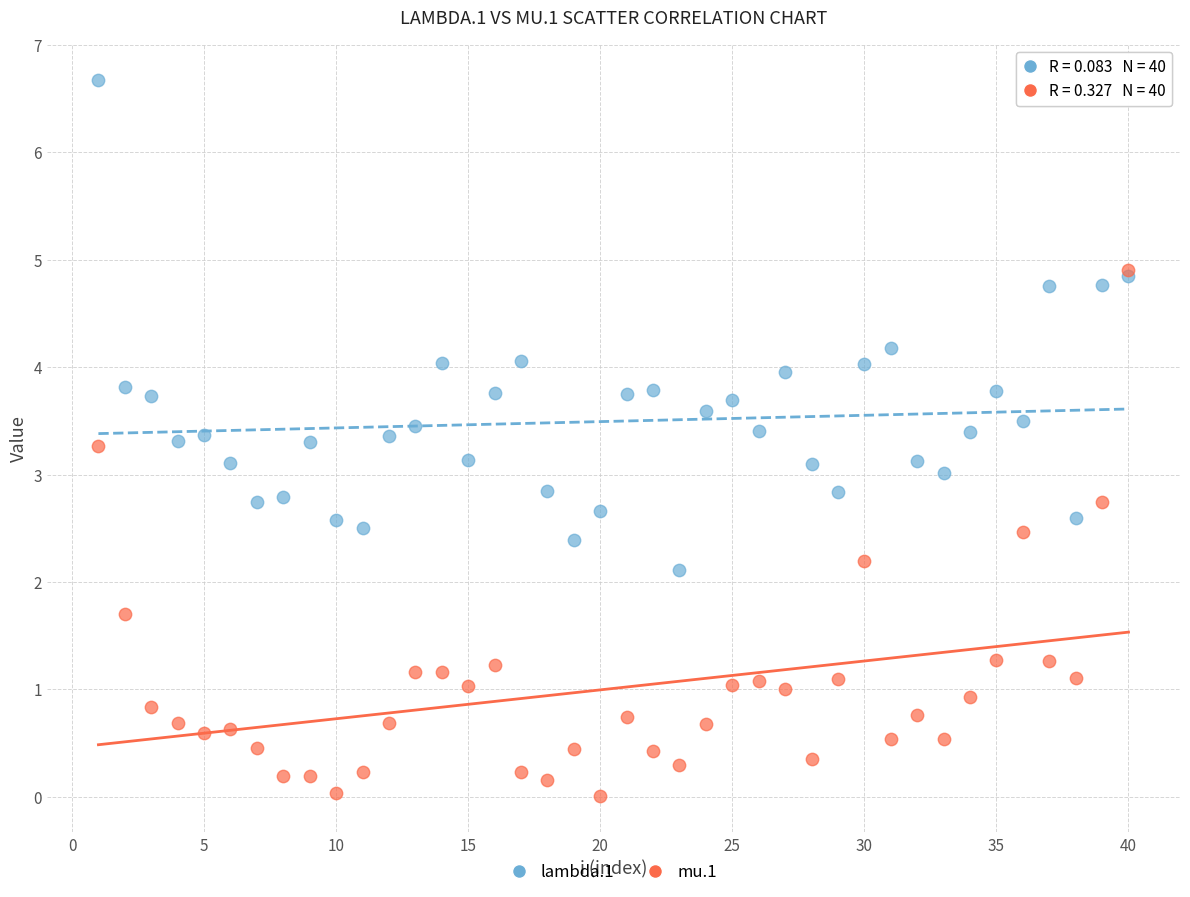

Which series has the largest Y range (max minus min)?

mu.1